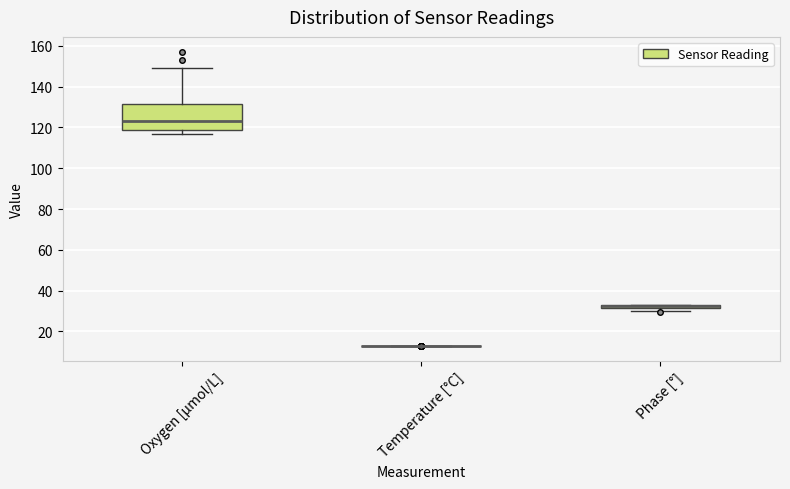

Which box is the tallest, from its lower edge to its upper edge?

Oxygen [μmol/L]